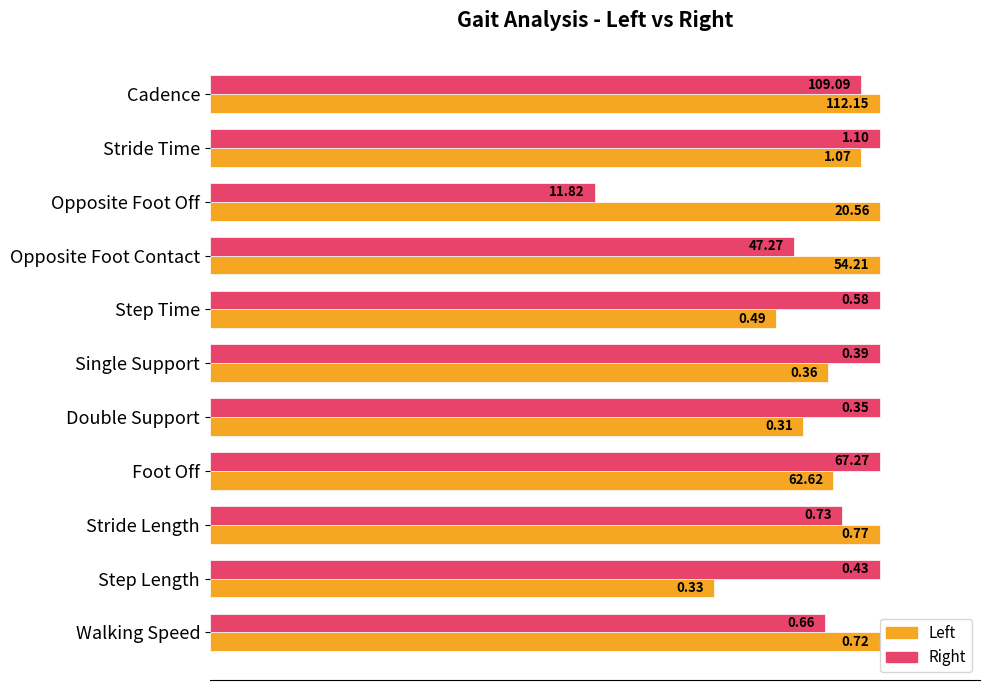

What are all the series names shown in the legend?

Left, Right